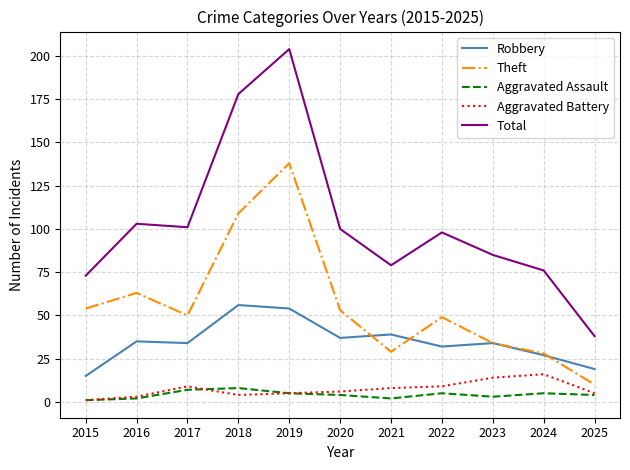

What is the total value across all series at 2025?

76